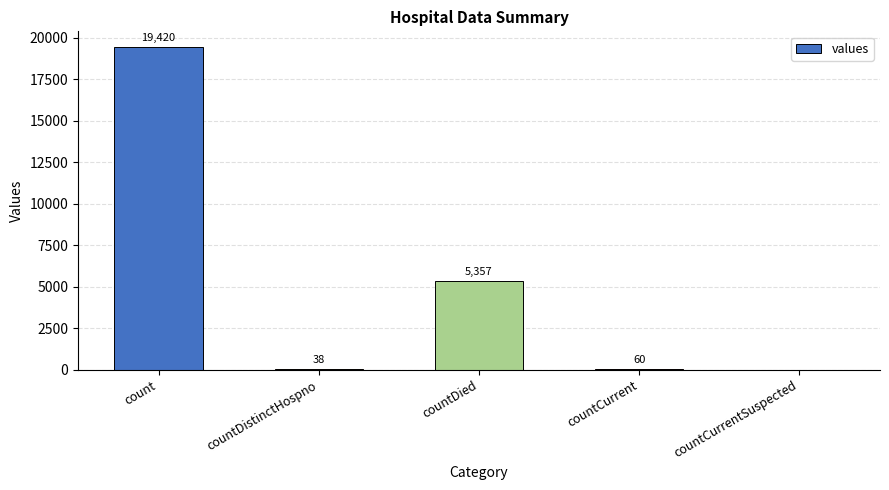

True or false: the data shows 12703 at count.

False